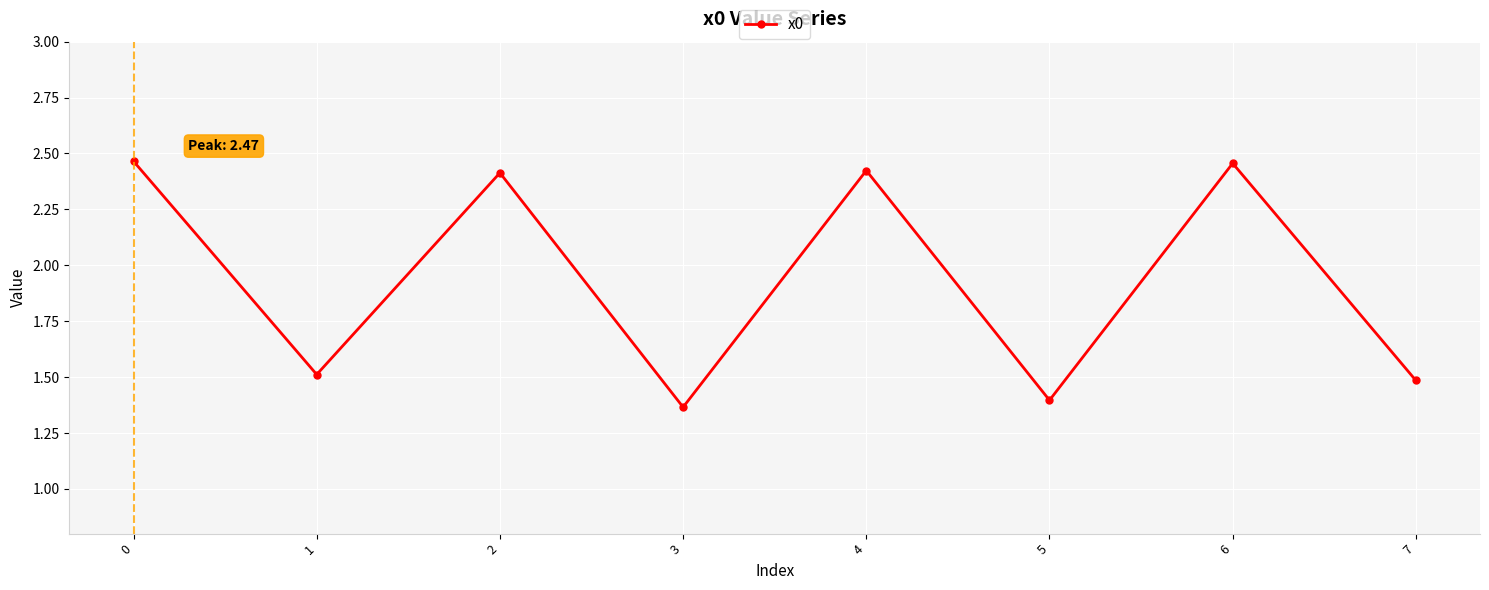

How many interior local valleys (lower than both neighbors) does the data have?

3